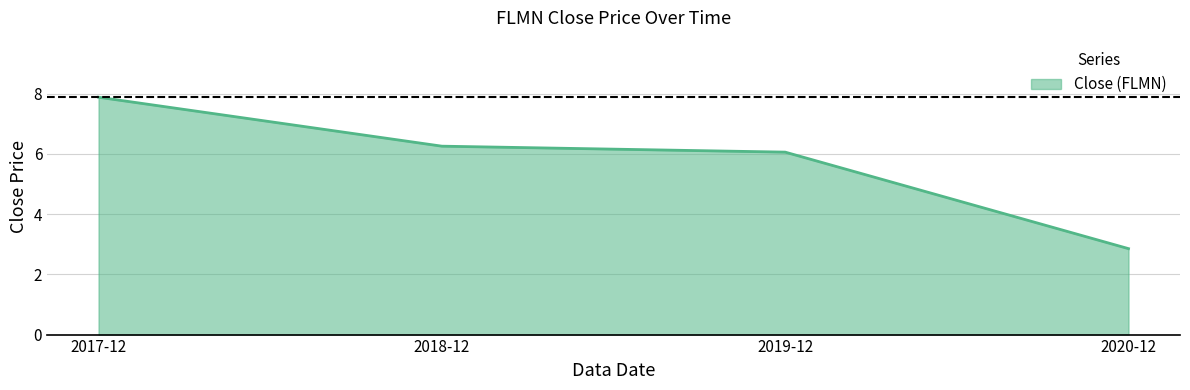

Rank the categories by value from highest to lowest.

2017-12, 2018-12, 2019-12, 2020-12